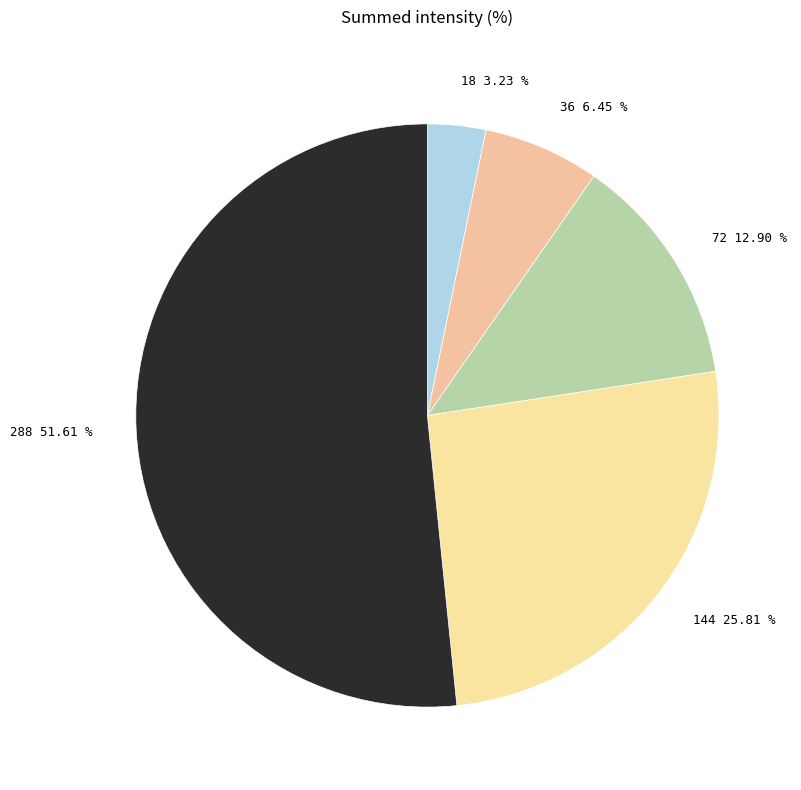

To the nearest percent, what portion does 36 represent?

6%